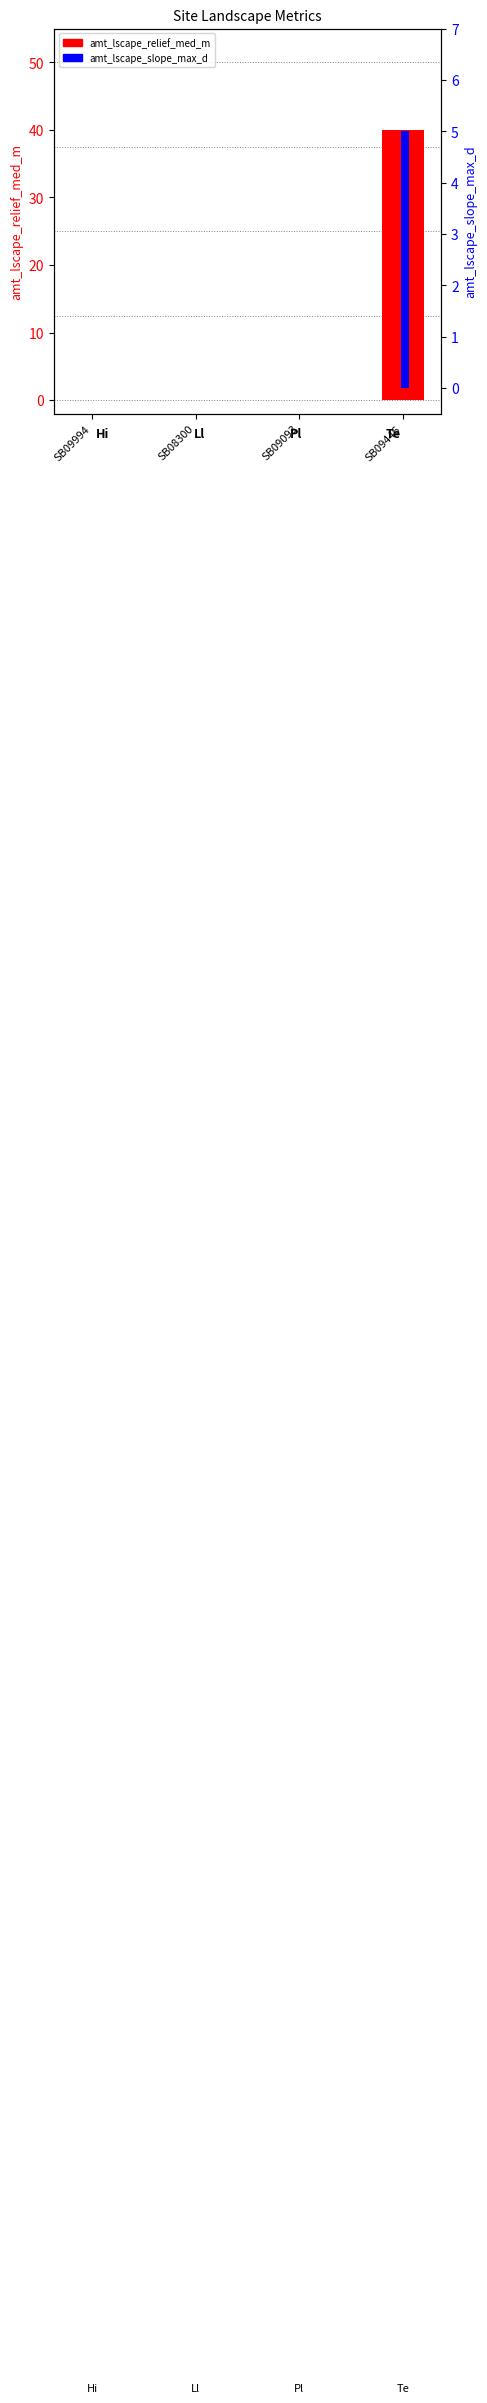

Does the chart contain any negative values?

No